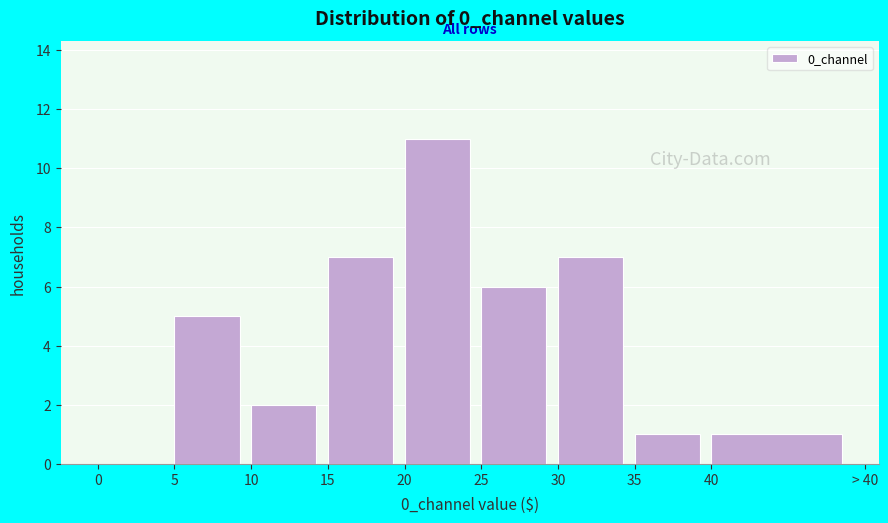

Reading left to right, transcribe all the data shown in this chart.

0=0	5=5	10=2	15=7	20=11	25=6	30=7	35=1	40=1